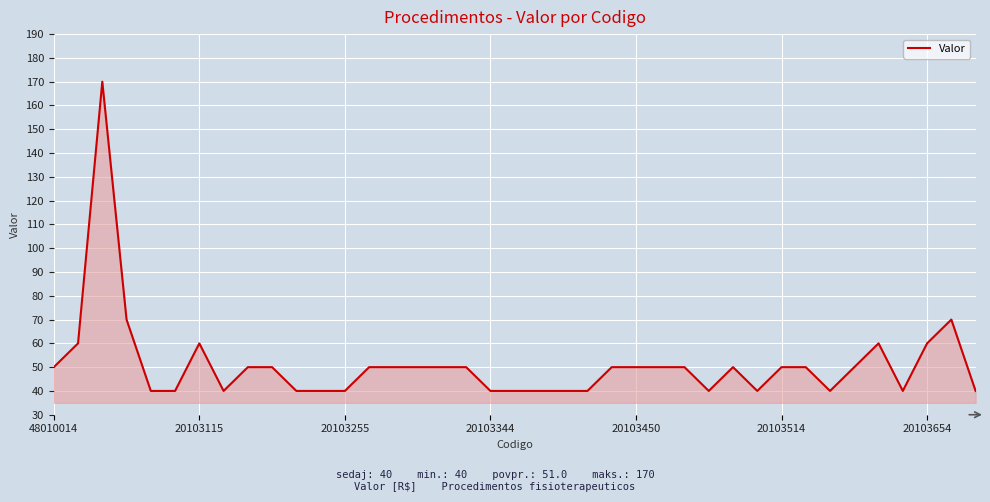

What is the difference between the maximum and second lowest values?

130